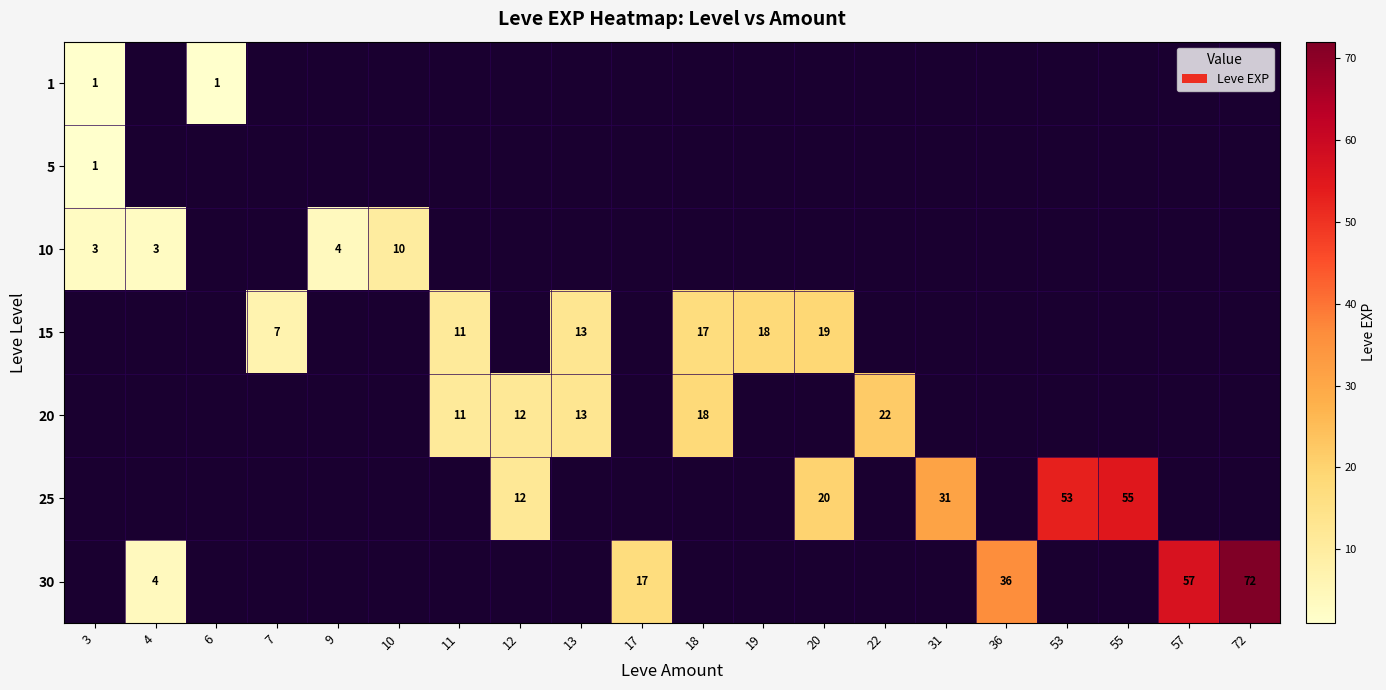

The 30 series shows 4 at 4. True or false?

True